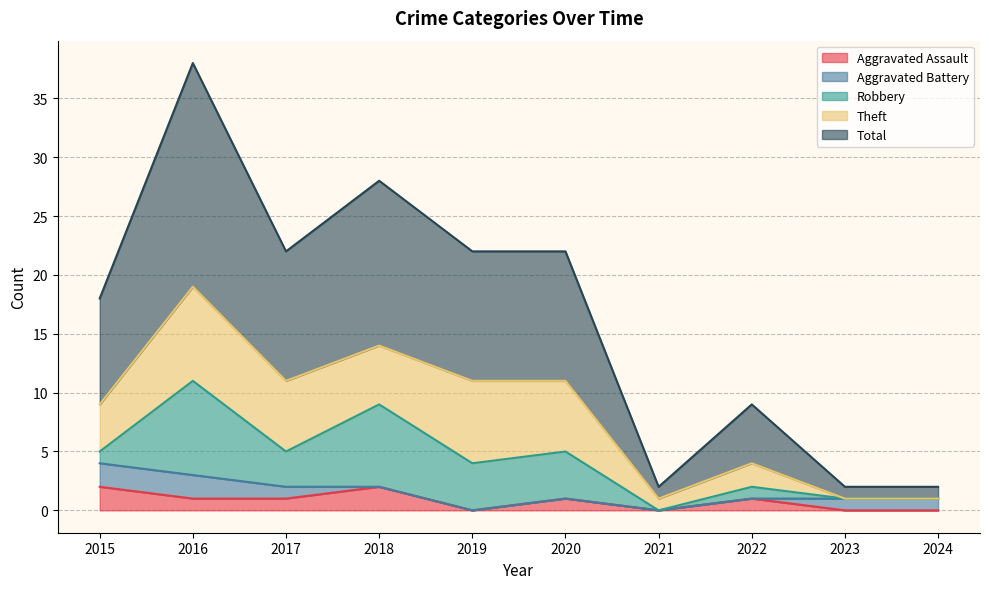

What are all the series names shown in the legend?

Aggravated Assault, Aggravated Battery, Robbery, Theft, Total